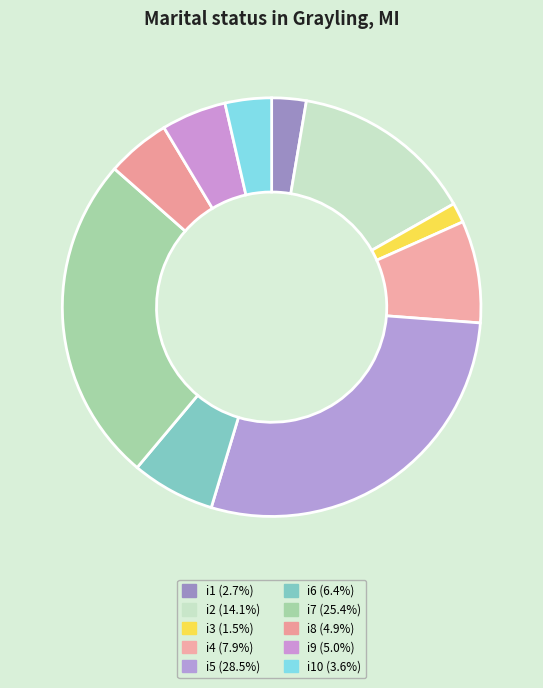

How many slices are in this pie chart?

10